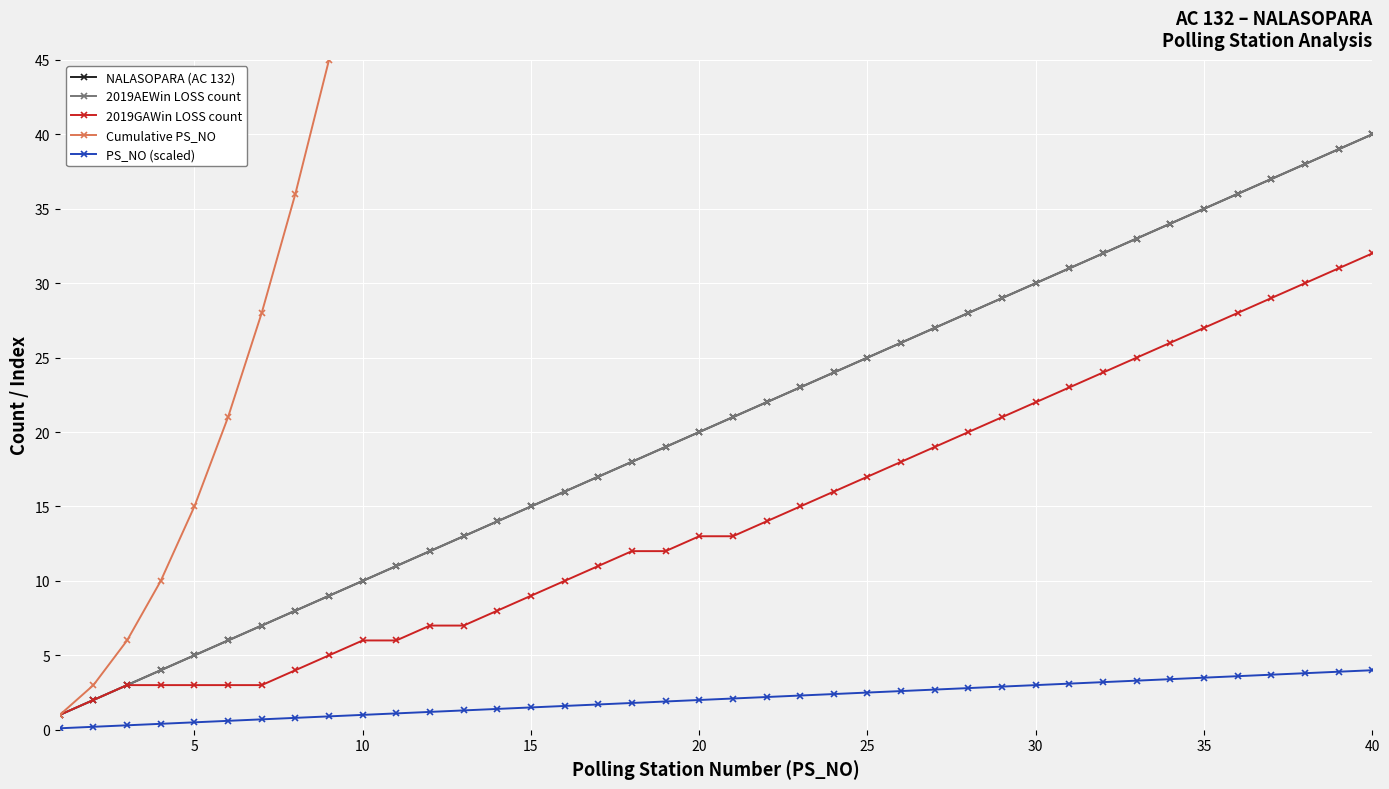

What is the value of the NALASOPARA (AC 132) point at the 10th from the left?

10.0